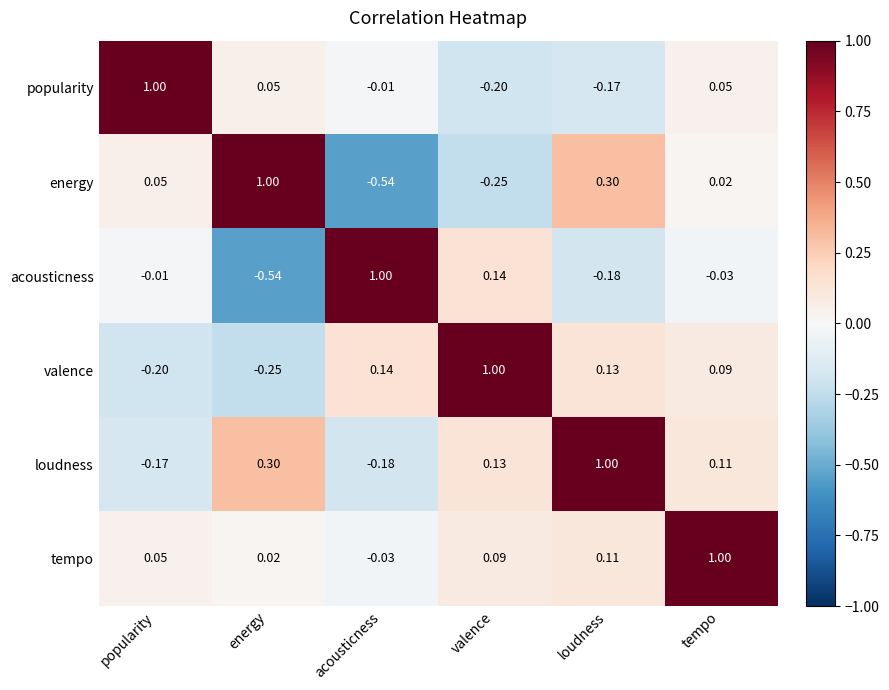

Which series has the largest total across all categories?

tempo